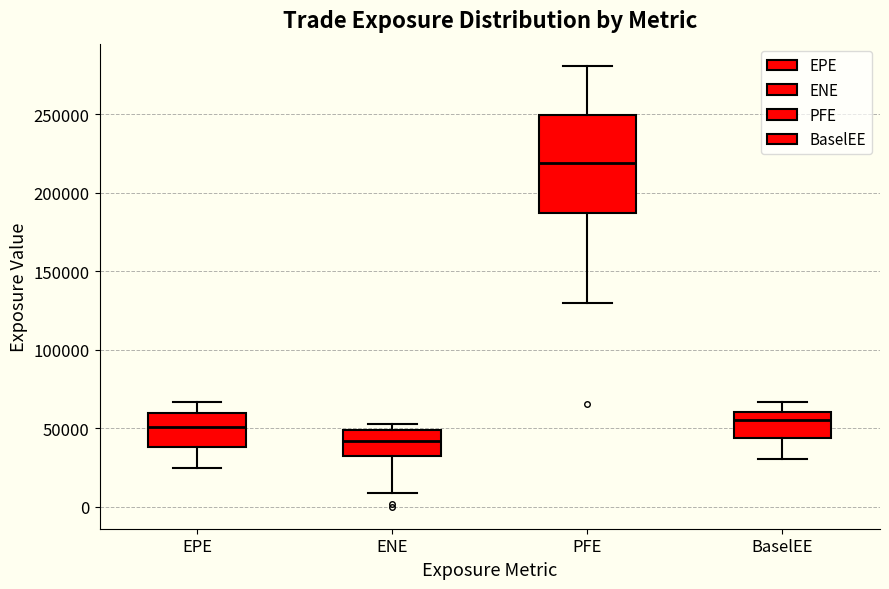

Which box has the highest median line?

PFE